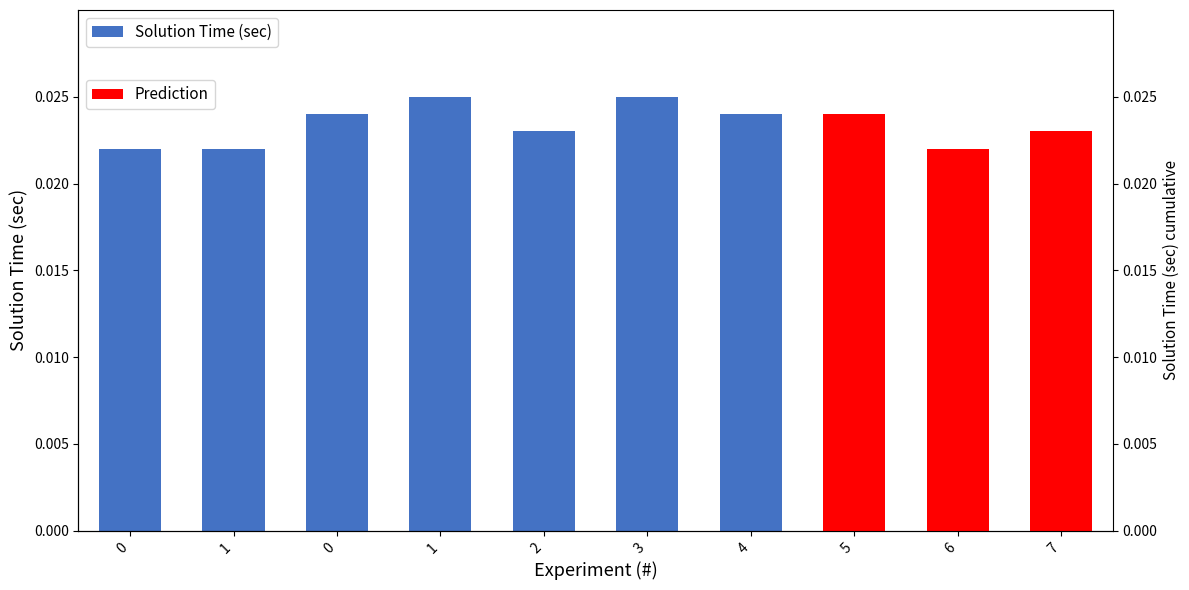

How many bars are there in total?

10